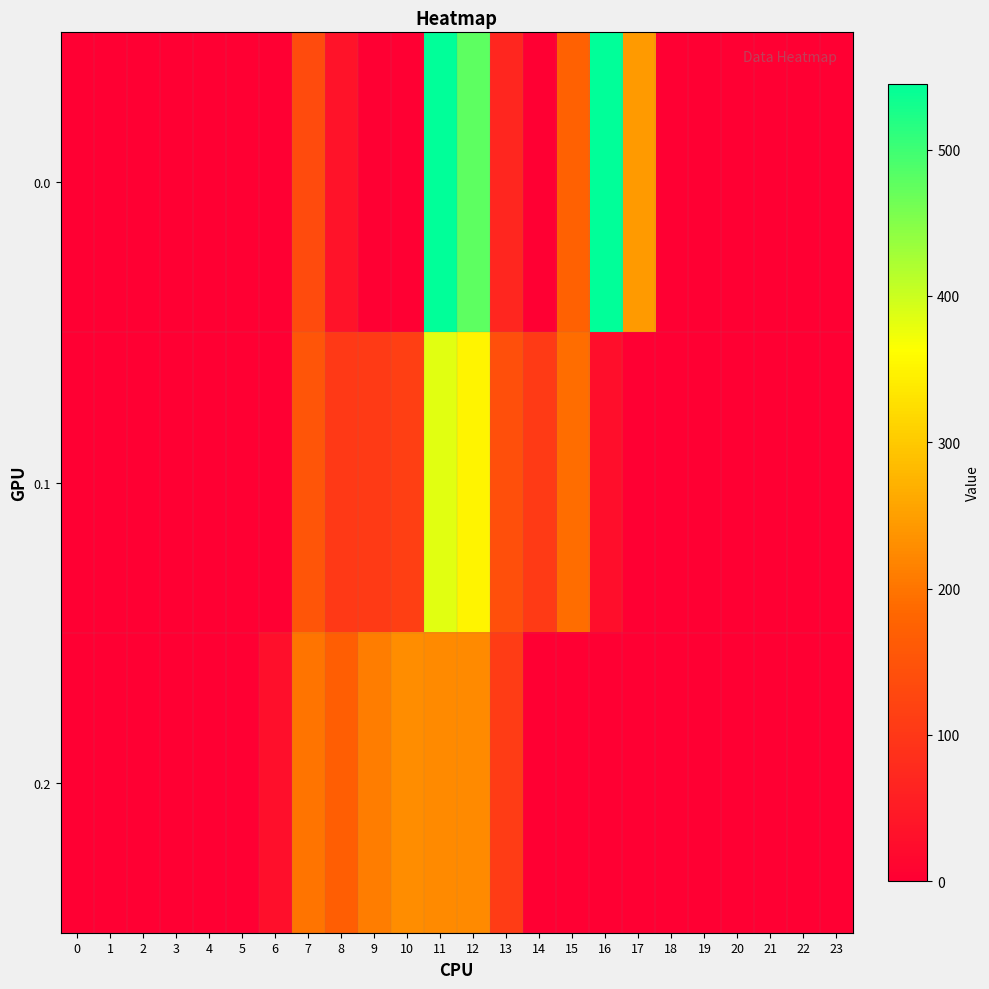

Reading left to right, transcribe all the data shown in this chart.

row_0: 0=0.0	1=0.0	2=0.0	3=0.0	4=0.0	5=0.0	6=0.0	7=134.3	8=35.0	9=0.0	10=0.0	11=544.3	12=477.2	13=70.2	14=0.3	15=172.8	16=545.4	17=243.5	18=0.0	19=0.0	20=0.0	21=0.0	22=0.0	23=0.0
row_1: 0=0.0	1=0.0	2=0.0	3=0.0	4=0.0	5=0.0	6=0.0	7=153.2	8=102.3	9=104.8	10=114.0	11=384.7	12=350.8	13=141.2	14=105.5	15=190.4	16=26.8	17=0.0	18=0.0	19=0.0	20=0.0	21=0.0	22=0.0	23=0.0
row_2: 0=0.0	1=0.0	2=0.0	3=0.0	4=0.0	5=0.0	6=29.3	7=199.0	8=169.5	9=209.6	10=228.0	11=225.2	12=224.3	13=107.8	14=0.0	15=0.0	16=0.0	17=0.0	18=0.0	19=0.0	20=0.0	21=0.0	22=0.0	23=0.0